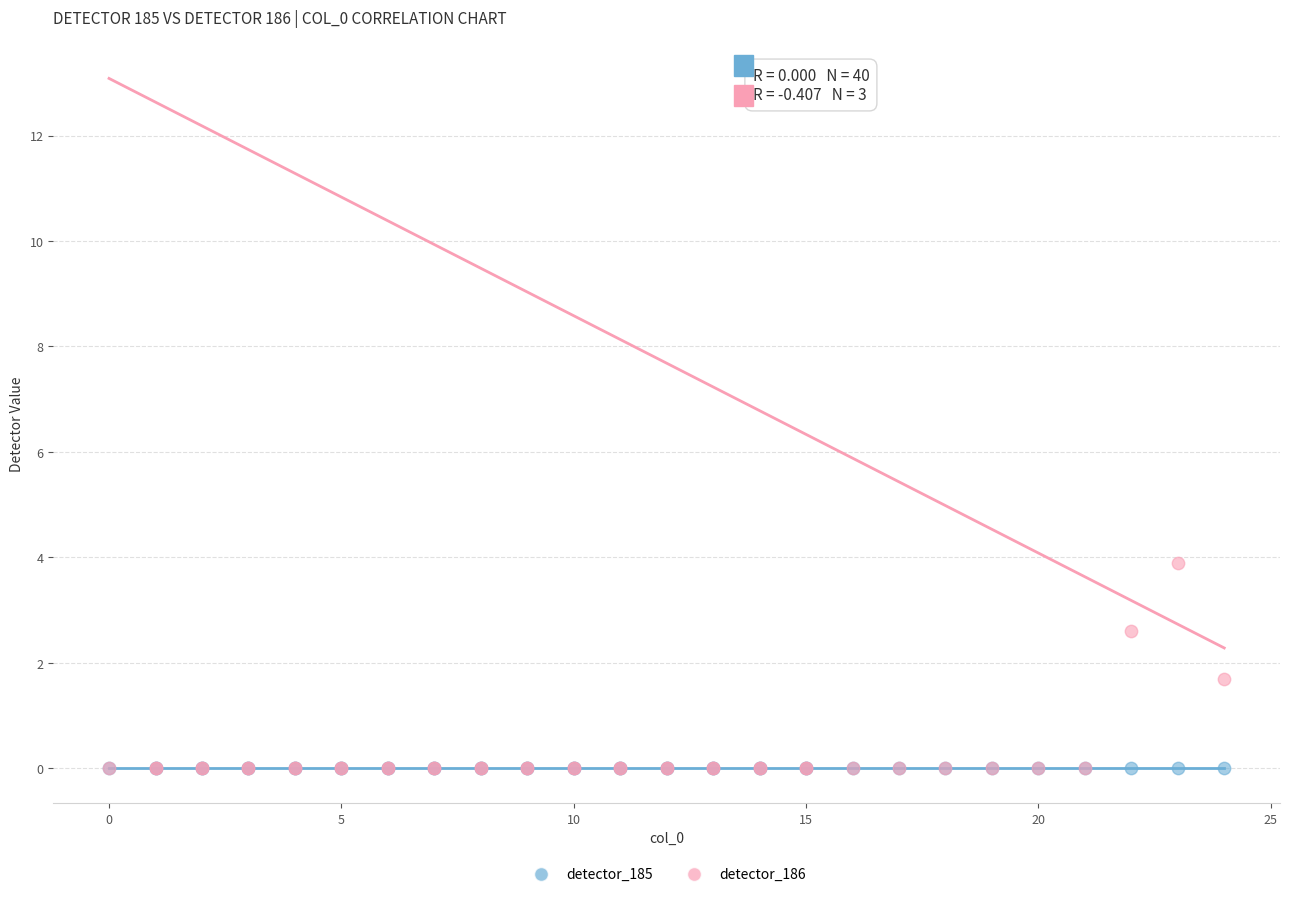

What are all the series names shown in the legend?

detector_185, detector_186